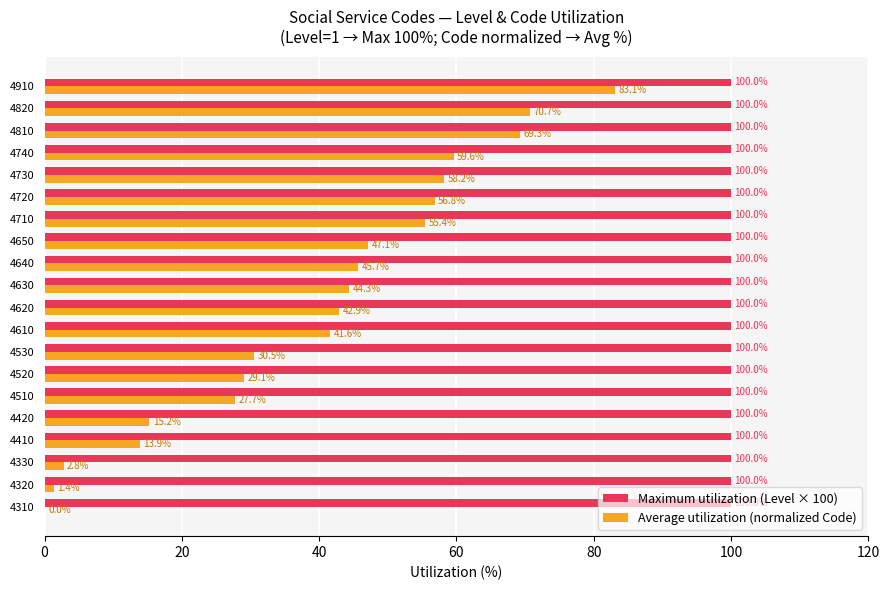

What is the approximate value of Maximum utilization (Level × 100) at 4520?

100.0